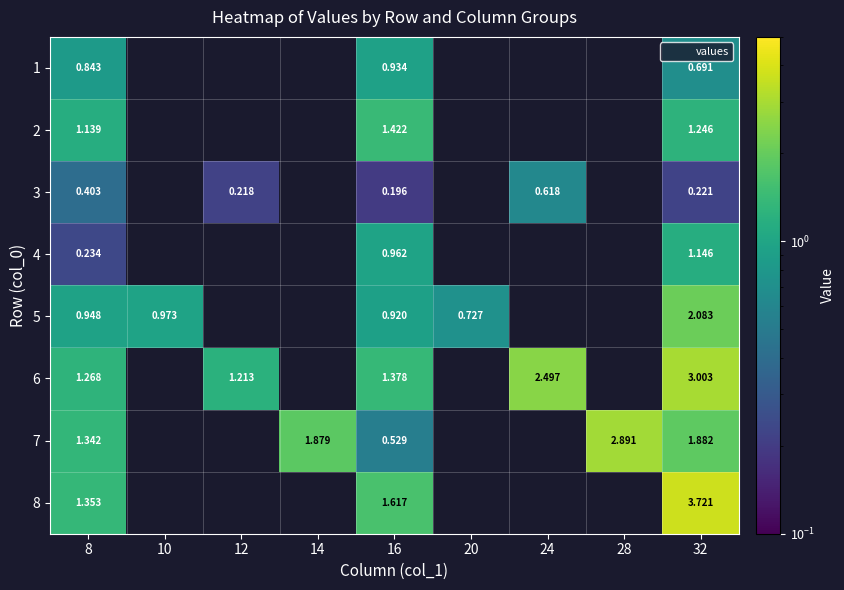

What is the total value across all series at 32?

14.0